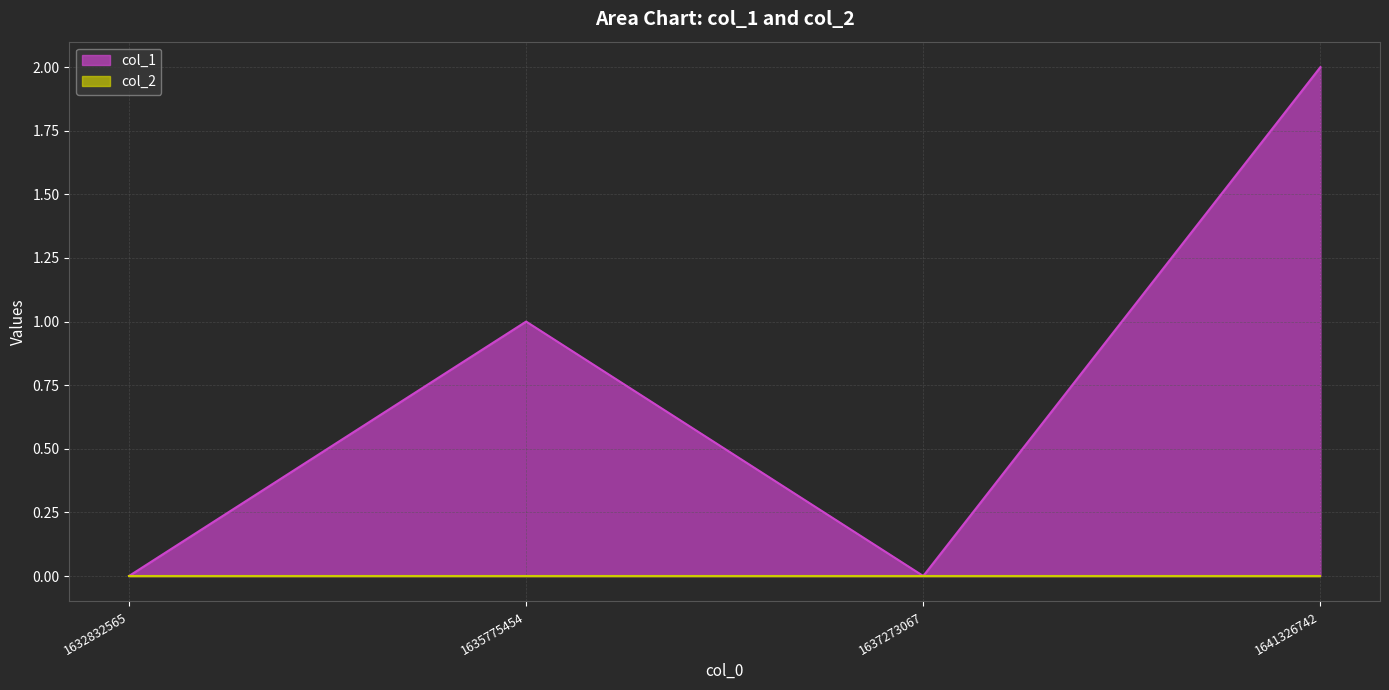

Reading left to right, transcribe all the data shown in this chart.

1632832565=0	1635775454=1	1637273067=0	1641326742=2